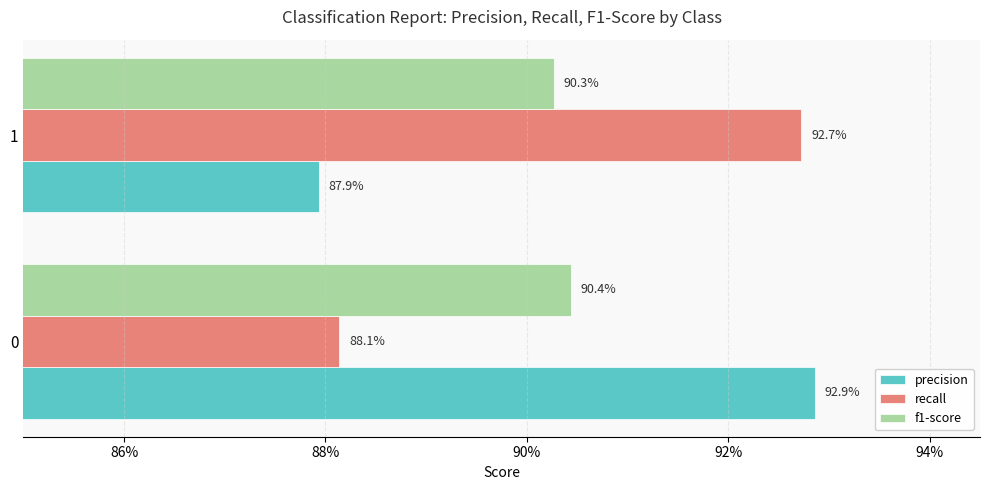

What are all the series names shown in the legend?

precision, recall, f1-score